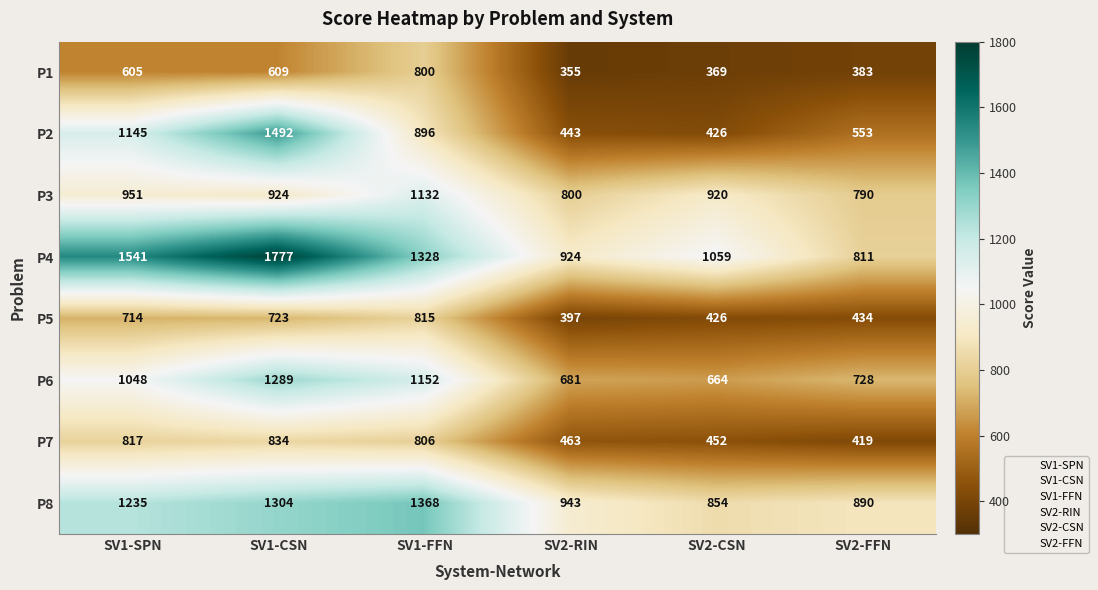

What is the smallest value displayed?

355